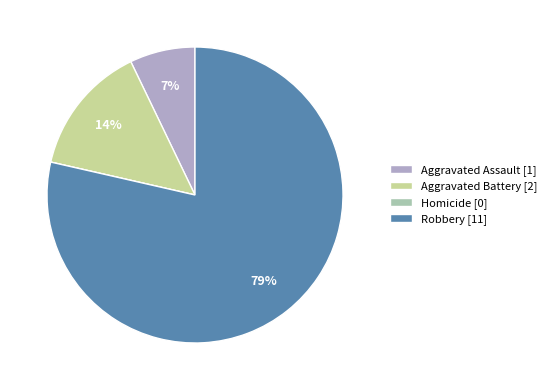

Does any single category account for the majority?

Yes